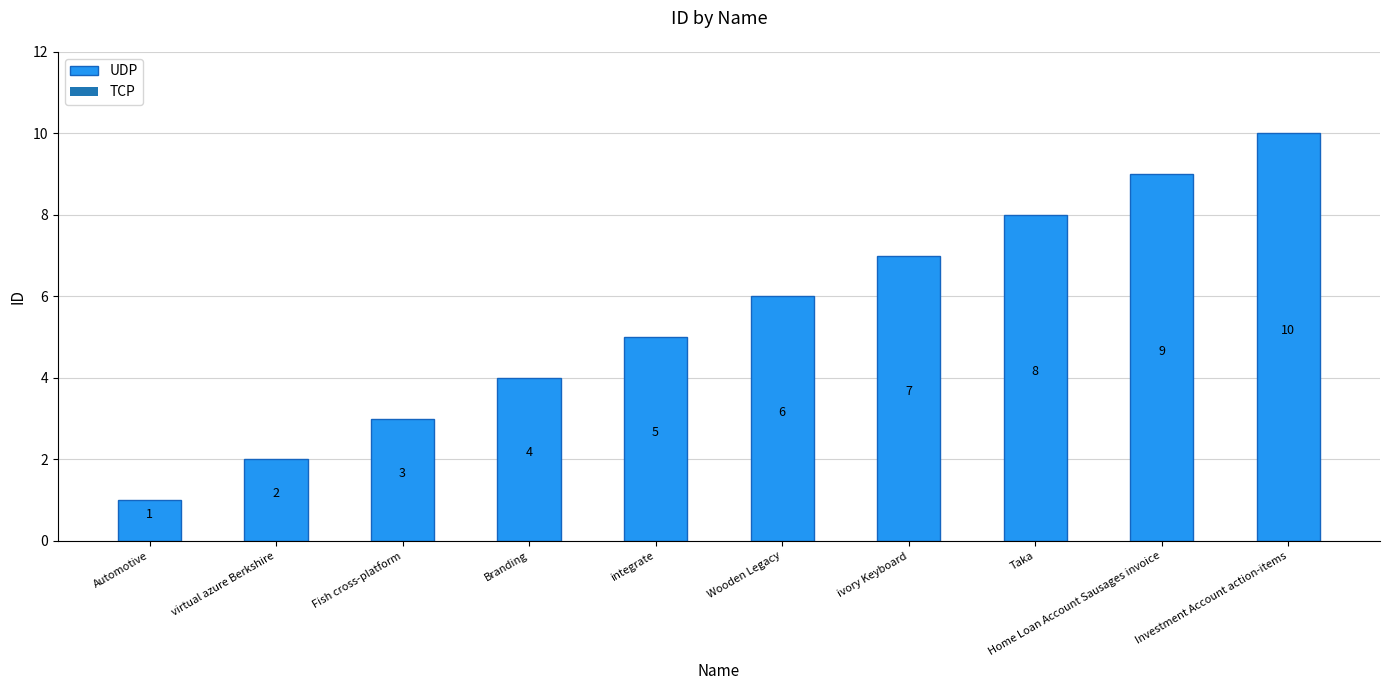

What is the difference between the maximum and minimum values?

9